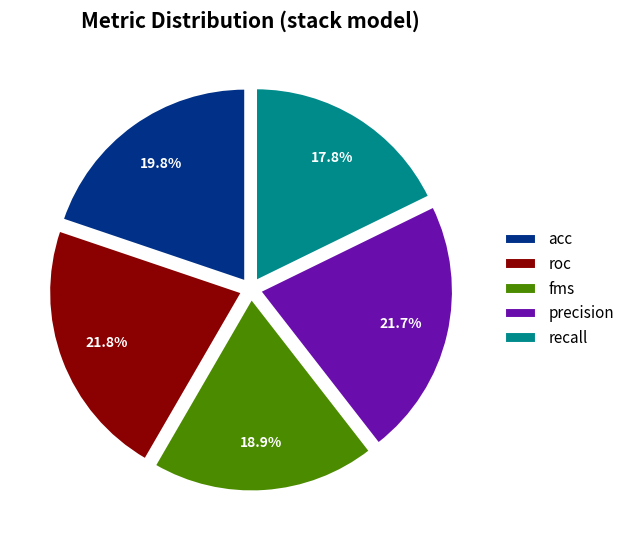

What percentage is the recall slice, to the nearest percent?

18%